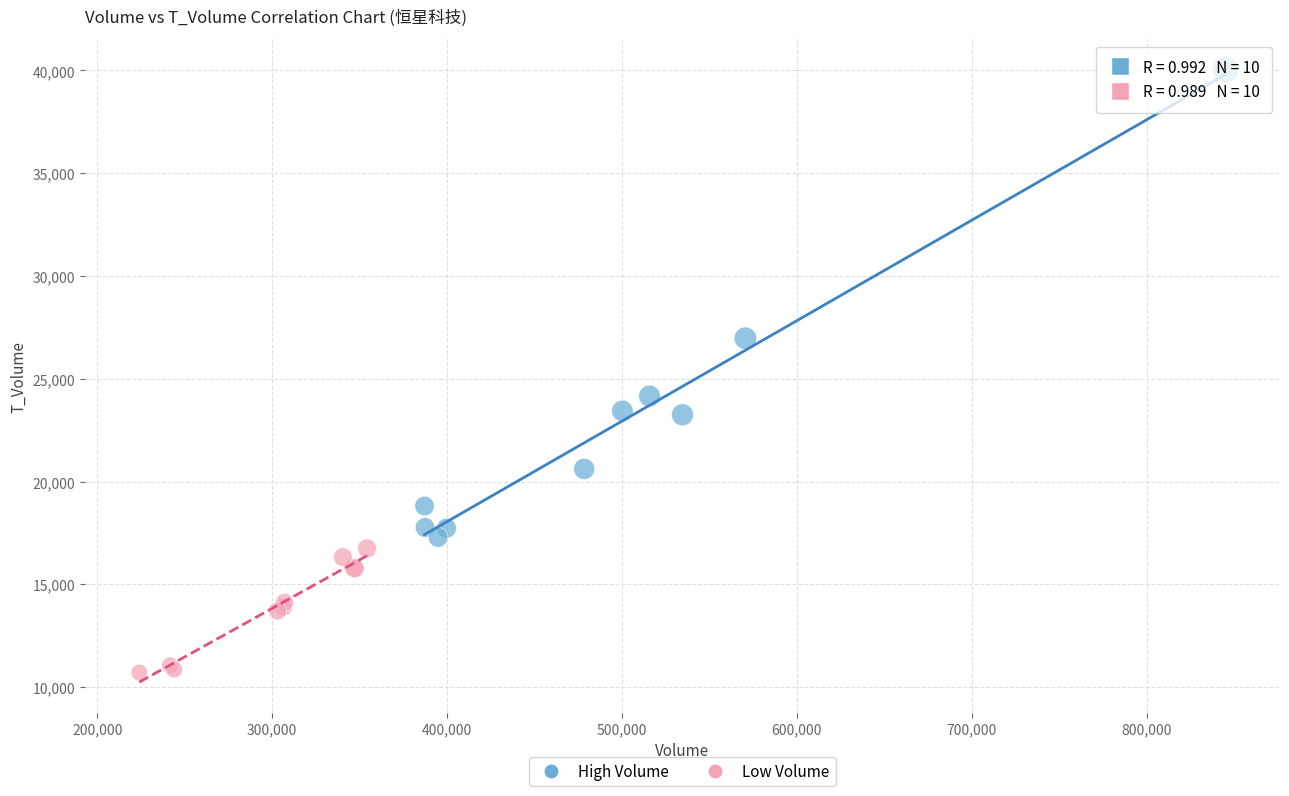

What are all the series names shown in the legend?

High Volume, Low Volume